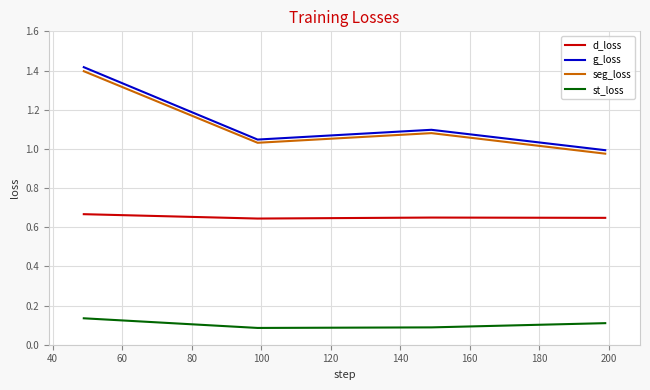

Which series has the widest spread of values?

g_loss